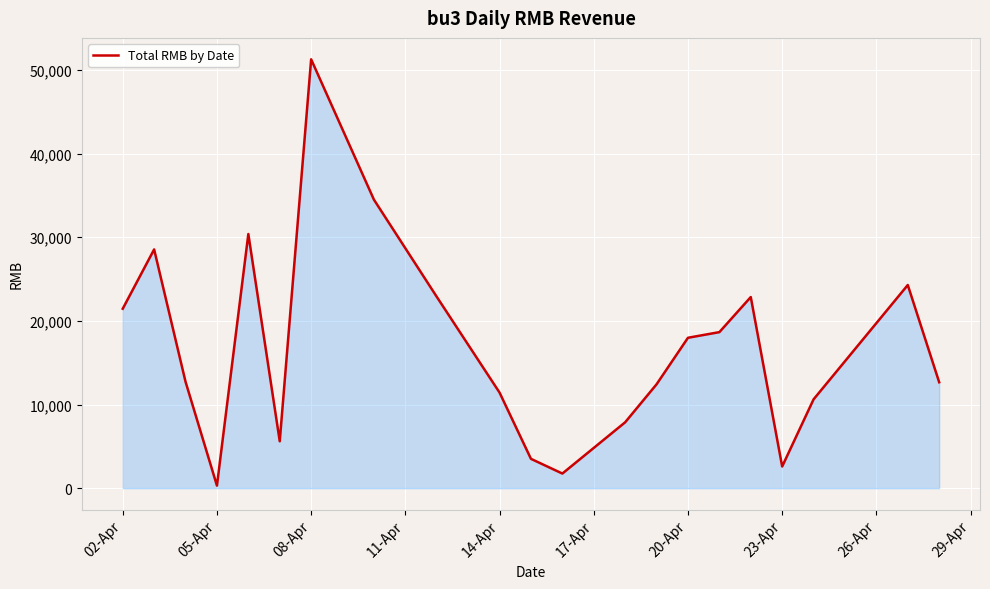

How many lines are shown in the chart?

1